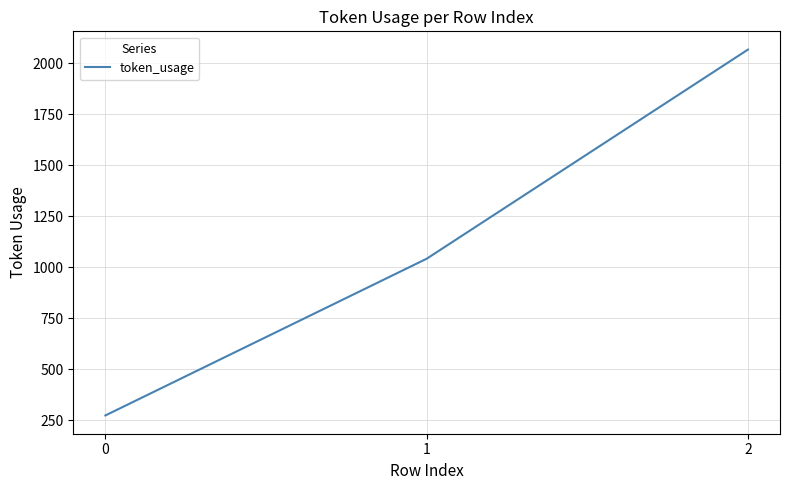

What is the ratio of the value at 1 to the value at 2?

0.5